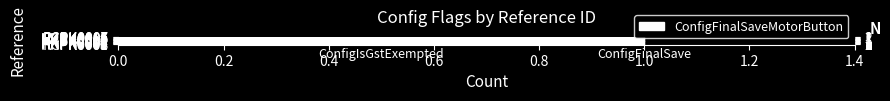

What is the ratio of the value at HKPK0005 to the value at RCPK0005?

1.0